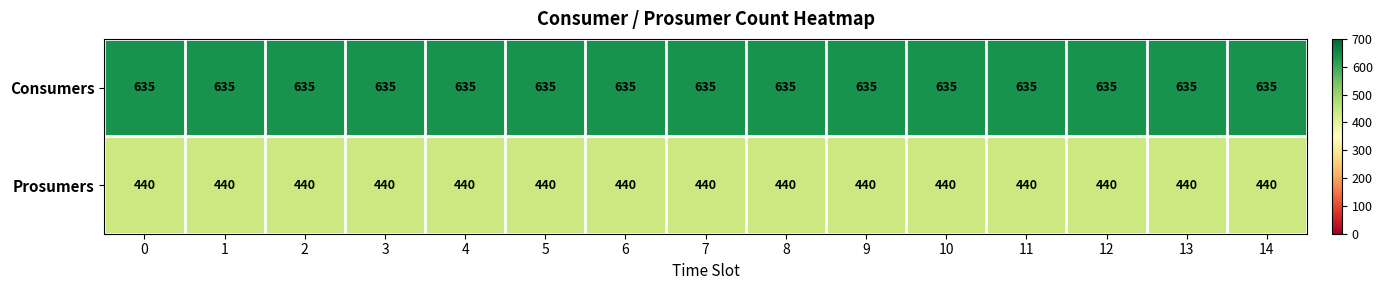

Rank the series at 4 from highest to lowest value.

Consumers, Prosumers